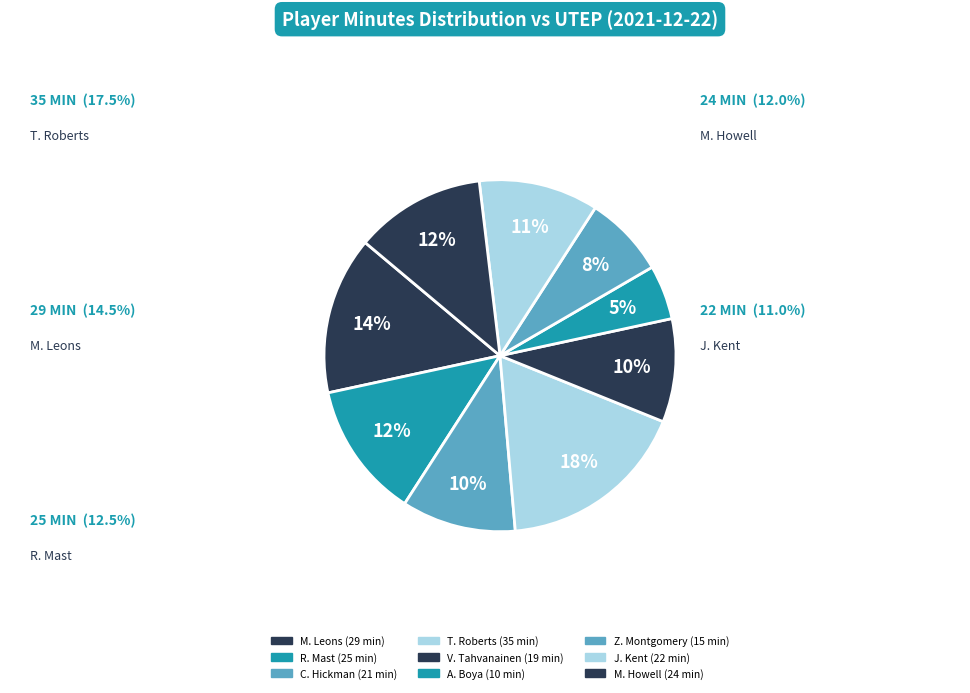

Rank the categories by value from highest to lowest.

T. Roberts, M. Leons, R. Mast, M. Howell, J. Kent, C. Hickman, V. Tahvanainen, Z. Montgomery, A. Boya